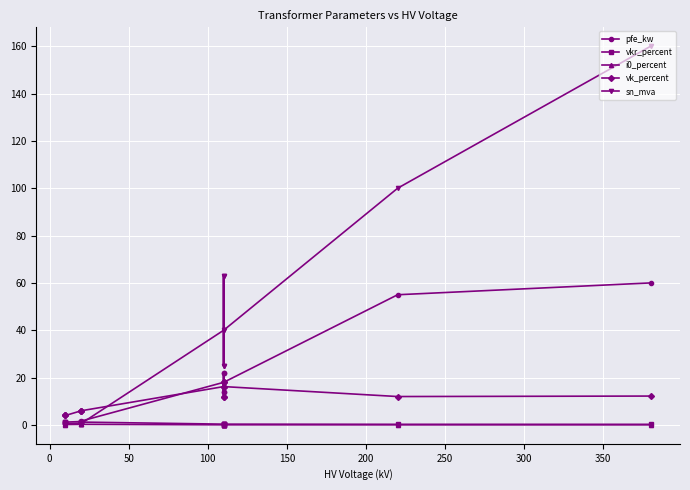

Reading right to left, list all the values displayed in this chart.

pfe_kw: 60.0	55.0	18.0	14.0	22.0	14.0	22.0	18.0	1.6	1.4	0.8	0.6	1.2	0.9
vkr_percent: 0.2	0.3	0.3	0.4	0.3	0.4	0.3	0.3	1.2	1.4	1.4	1.2	1.1	1.3
i0_percent: 0.1	0.1	0.1	0.1	0.0	0.1	0.0	0.1	0.3	0.3	0.3	0.2	0.2	0.2
vk_percent: 12.2	12.0	16.2	12.0	18.0	12.0	18.0	16.2	6.0	6.0	6.0	4.0	4.0	4.0
sn_mva: 160.0	100.0	40.0	25.0	63.0	25.0	63.0	40.0	0.6	0.4	0.2	0.2	0.6	0.4